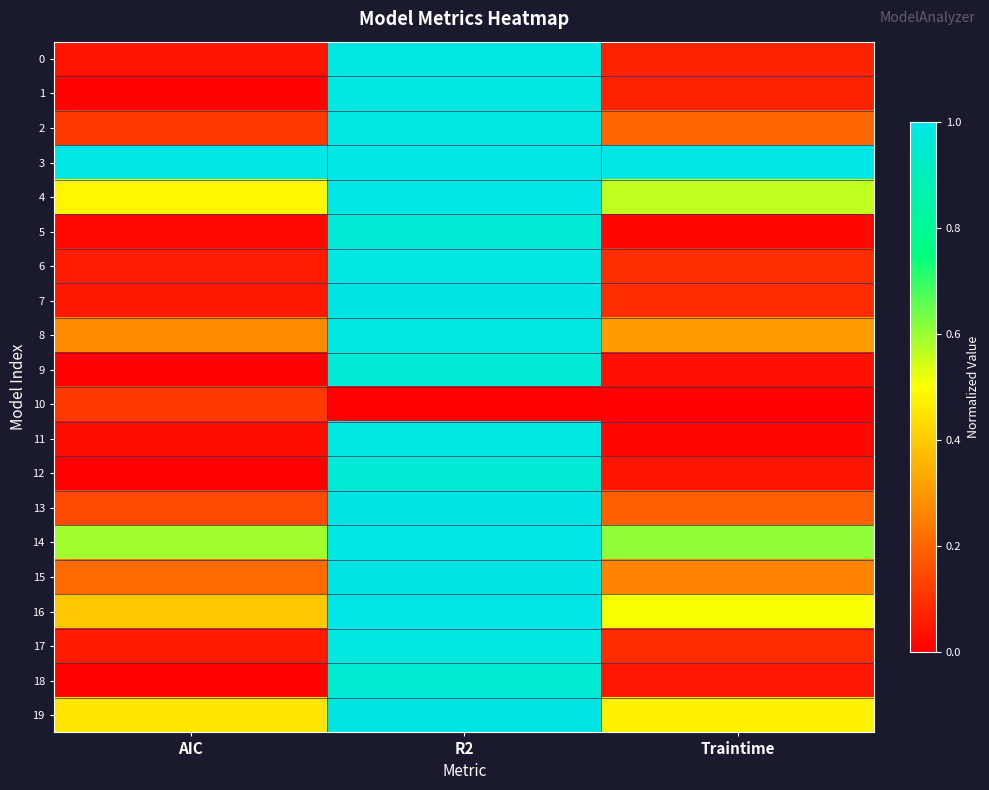

What is the difference between the highest and lowest values at AIC?

1.0